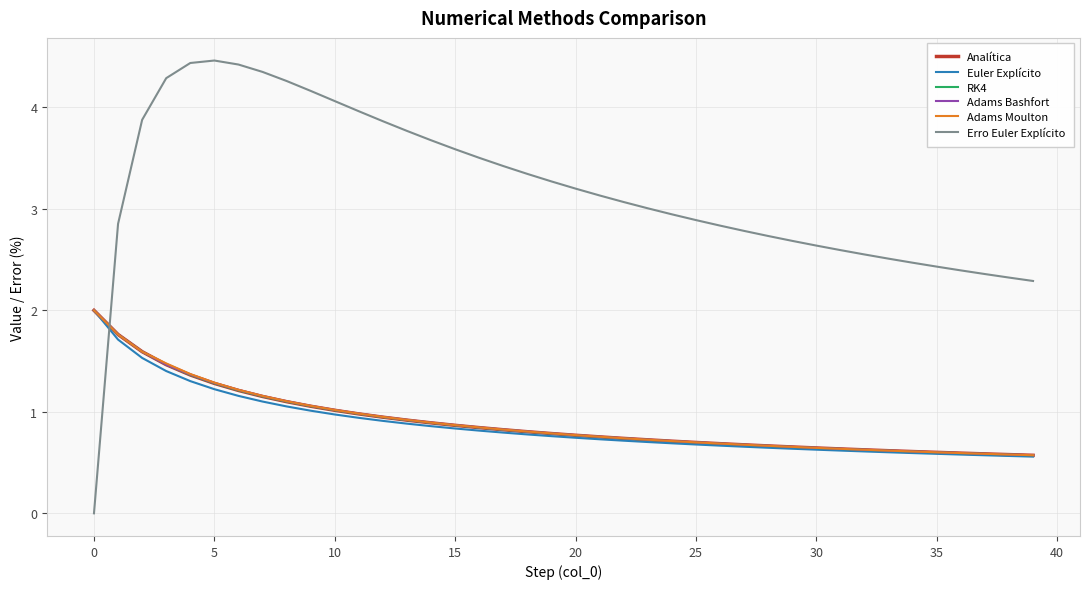

Which series has the widest spread of values?

Erro Euler Explícito